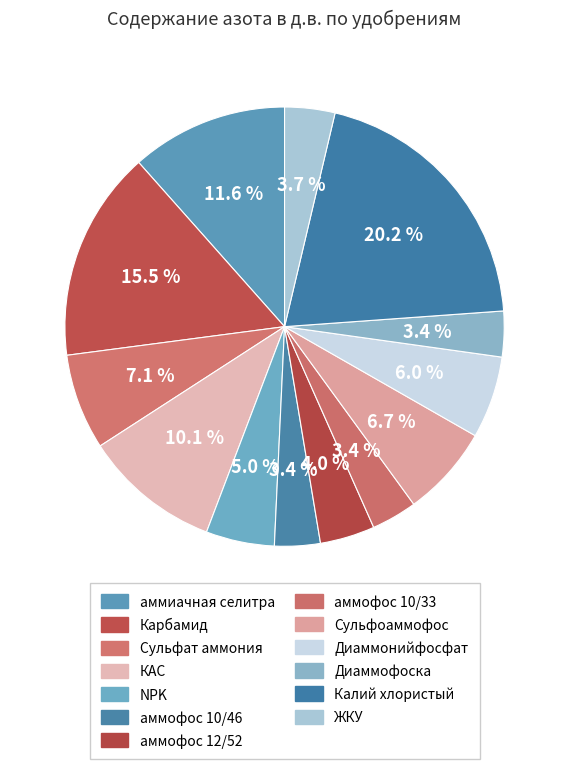

Combined, do Калий хлористый and аммофос 10/33 account for over 50%?

No